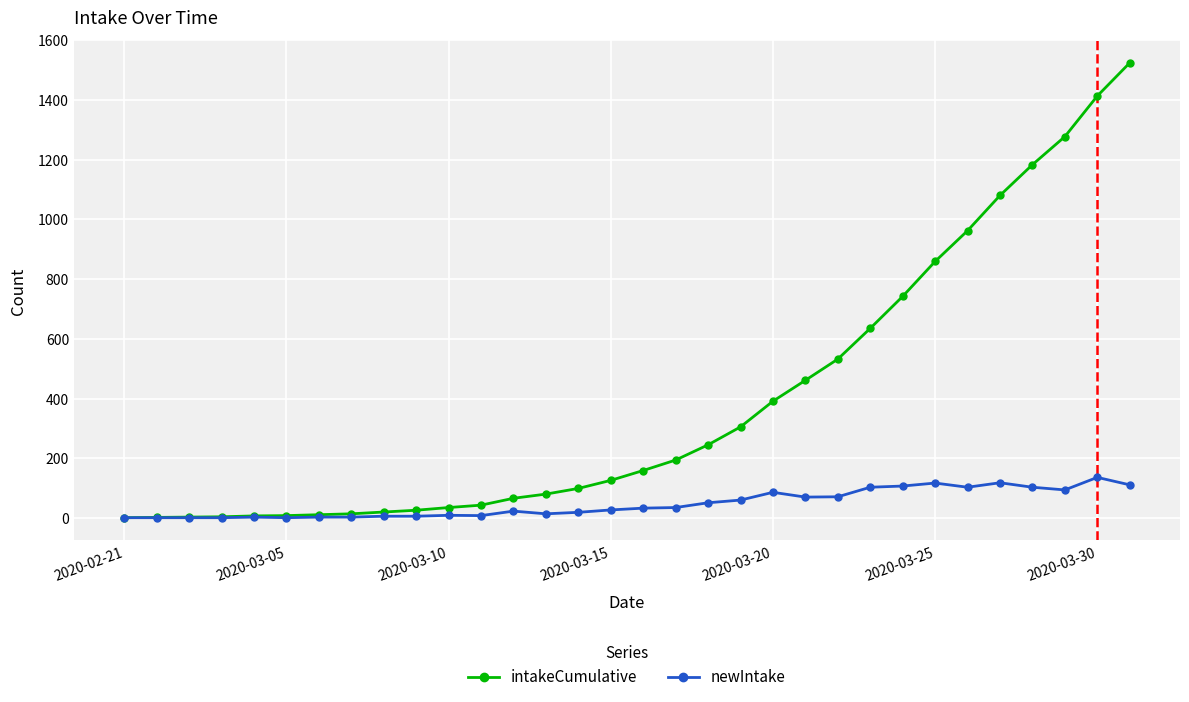

At how many categories does at least one series exceed 1243?

3